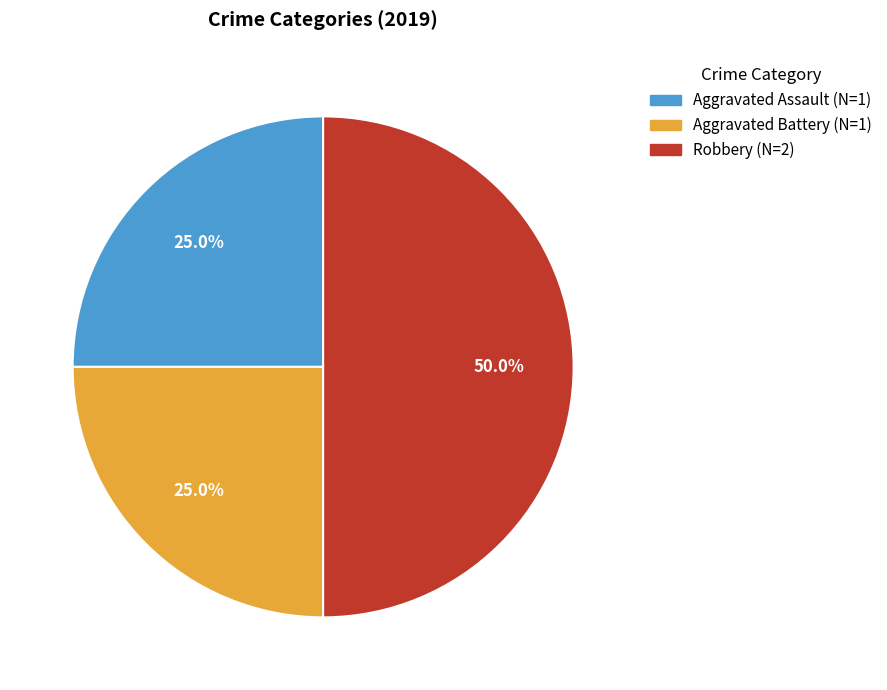

The Aggravated Assault slice represents 31% of the pie. True or false?

False